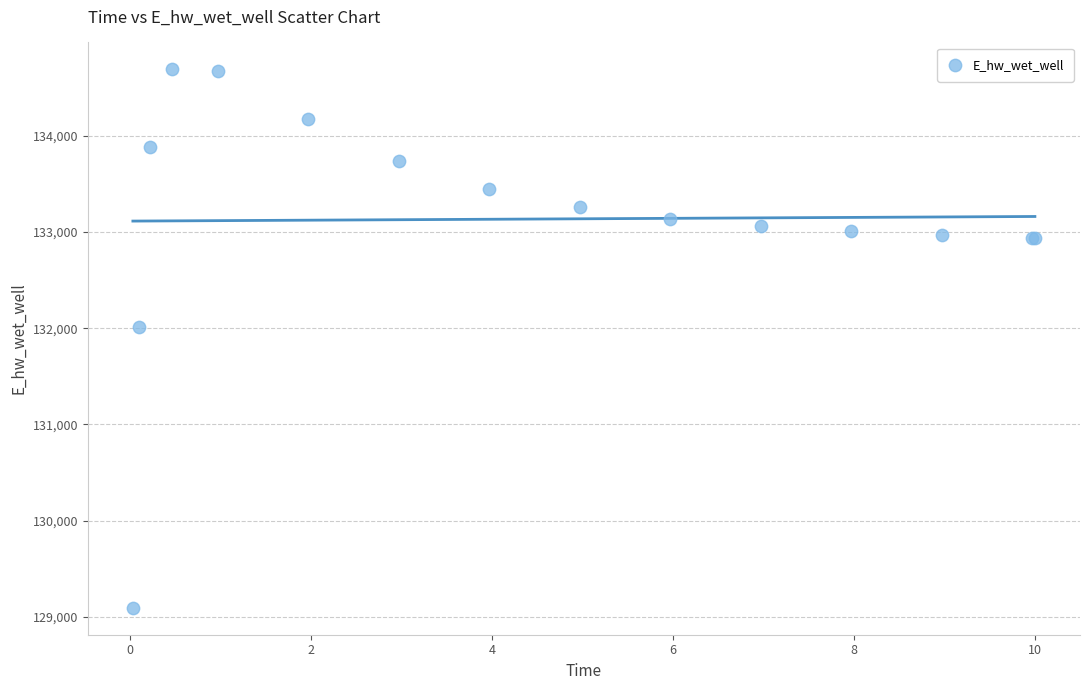

What Y value in the scatter plot is closest to 131892?

132014.1